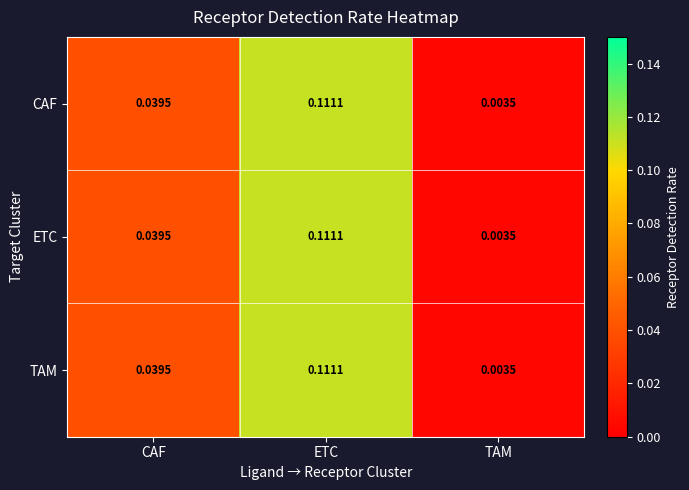

At which category is the sum across all series the highest?

ETC